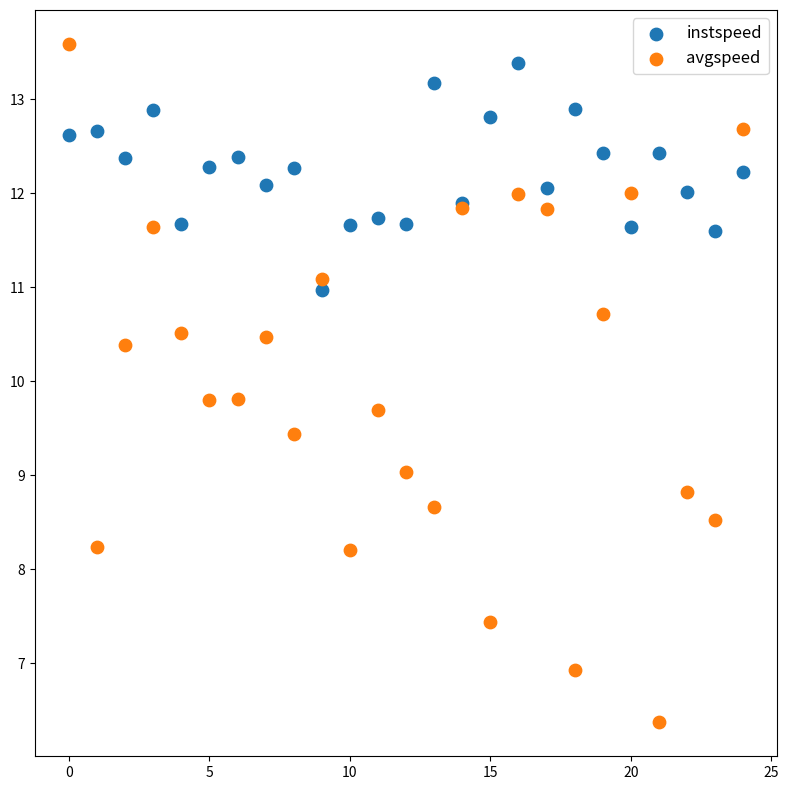

Which series has the largest Y range (max minus min)?

avgspeed